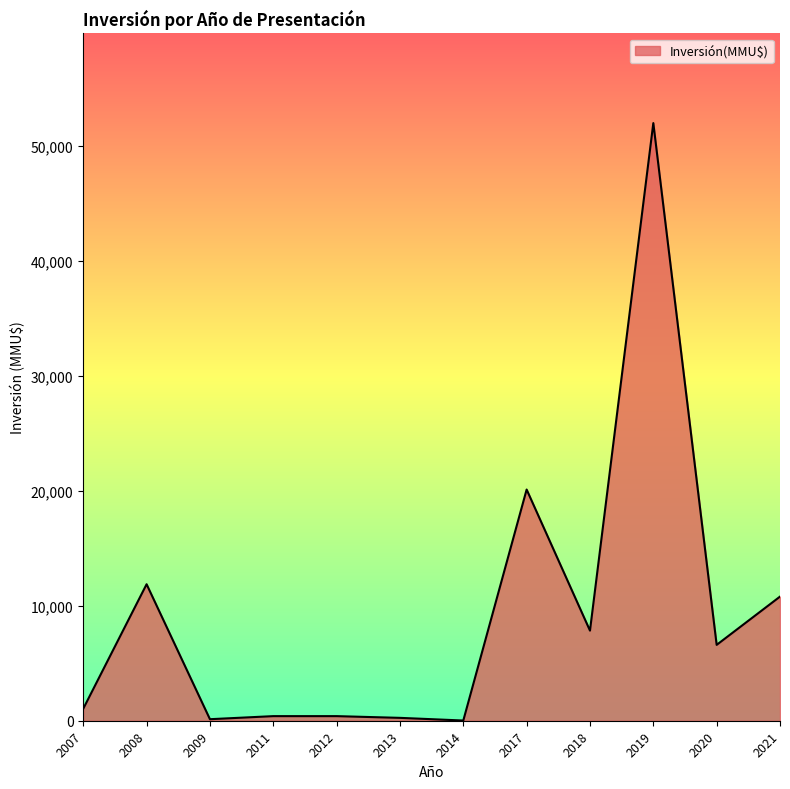

What value does the data have at 2019?

52000